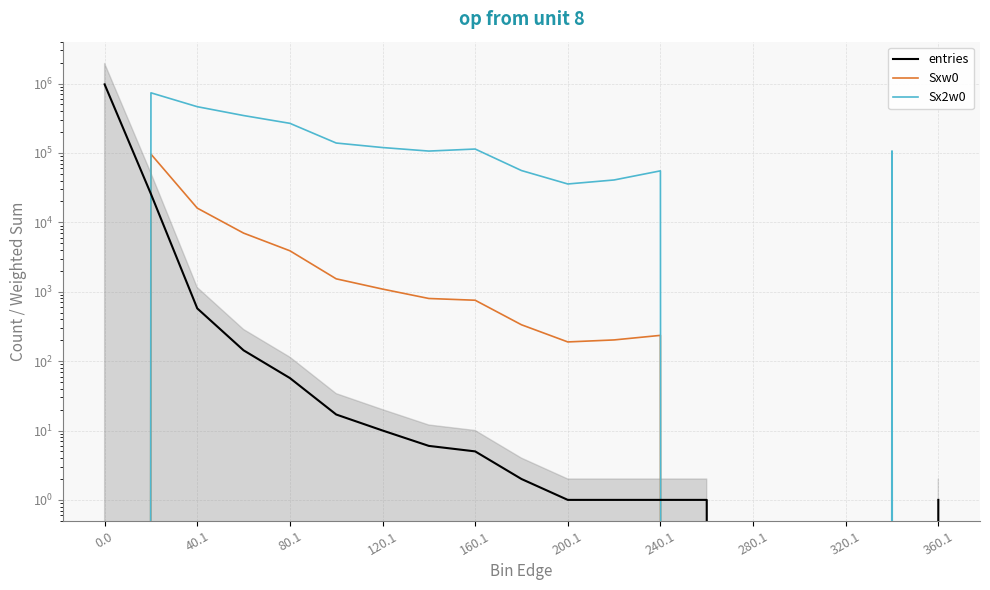

List the series in order of their peak value, lowest first.

Sxw0, Sx2w0, entries